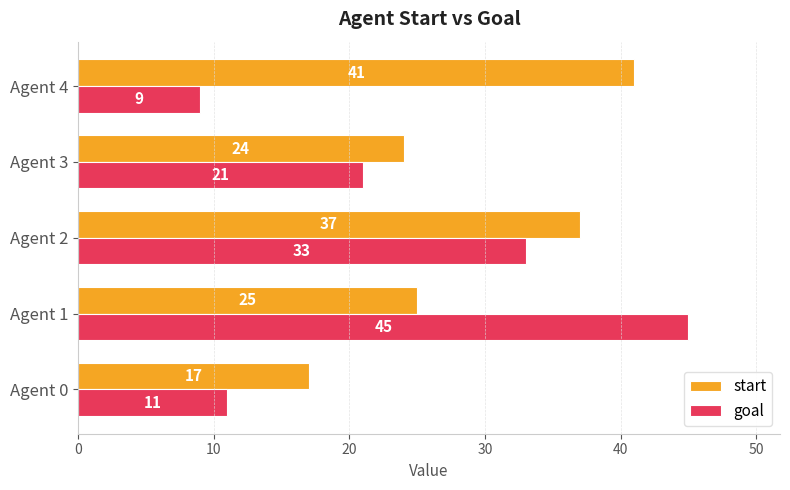

How many data points does each series have?

5